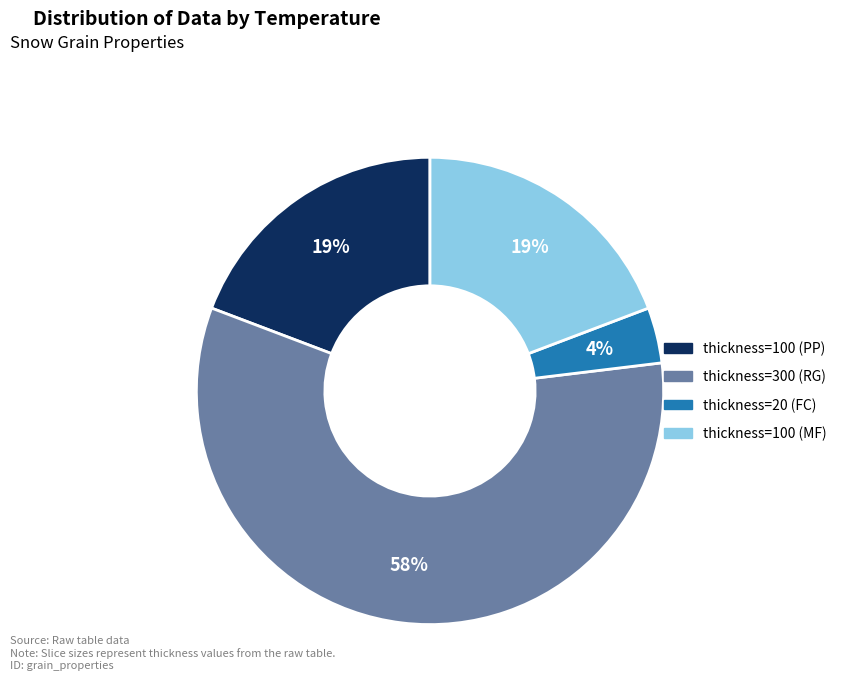

To the nearest percent, what is the average slice percentage?

25%